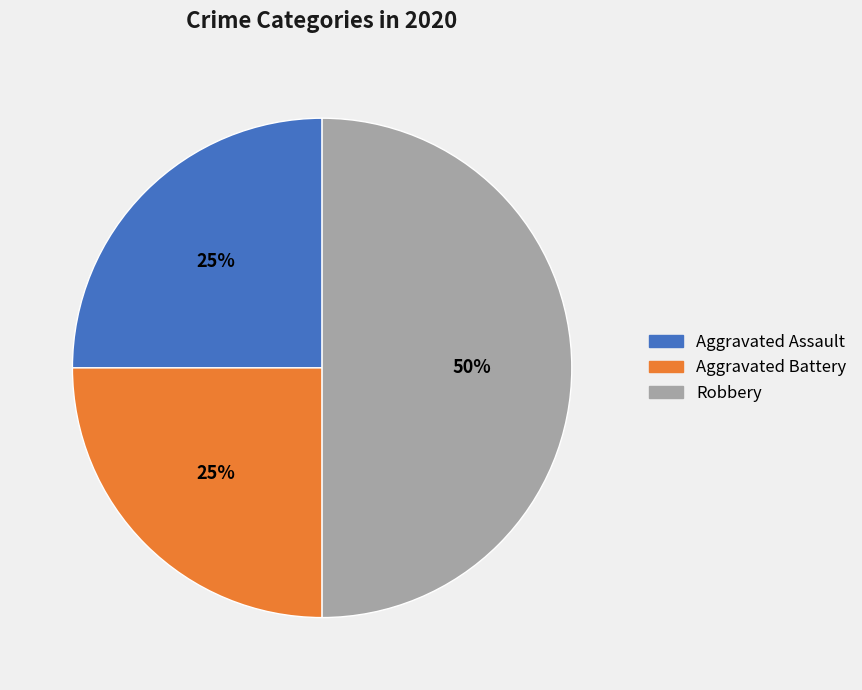

Do Robbery and Aggravated Assault together represent more than half of the pie?

Yes